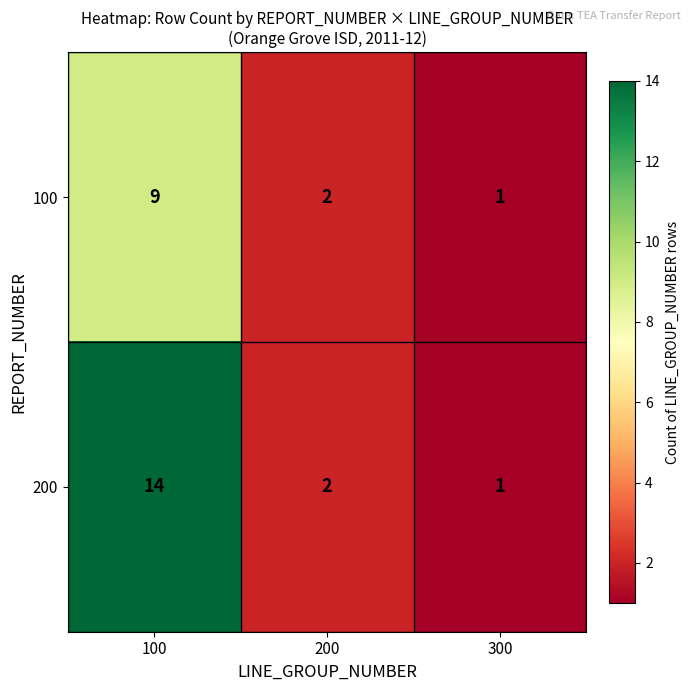

True or false: 100 has a value of 15 at 100.

False